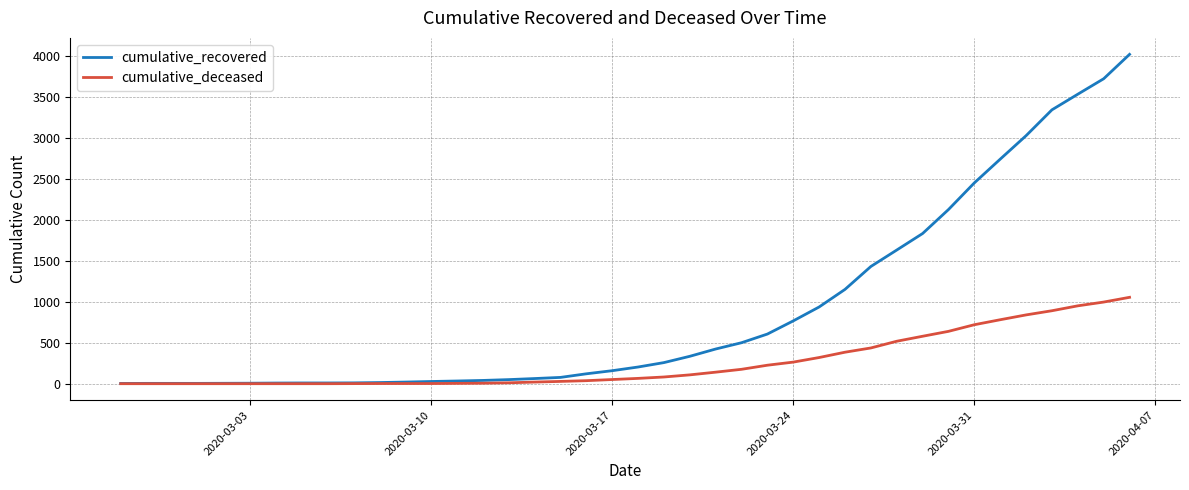

Which series has the largest total across all categories?

cumulative_recovered